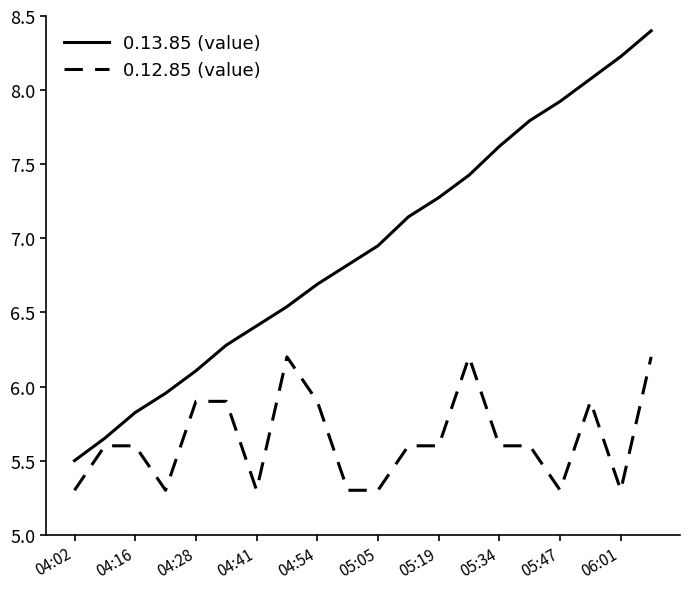

True or false: 0.13.85 (value) and 0.12.85 (value) cross at least once.

False